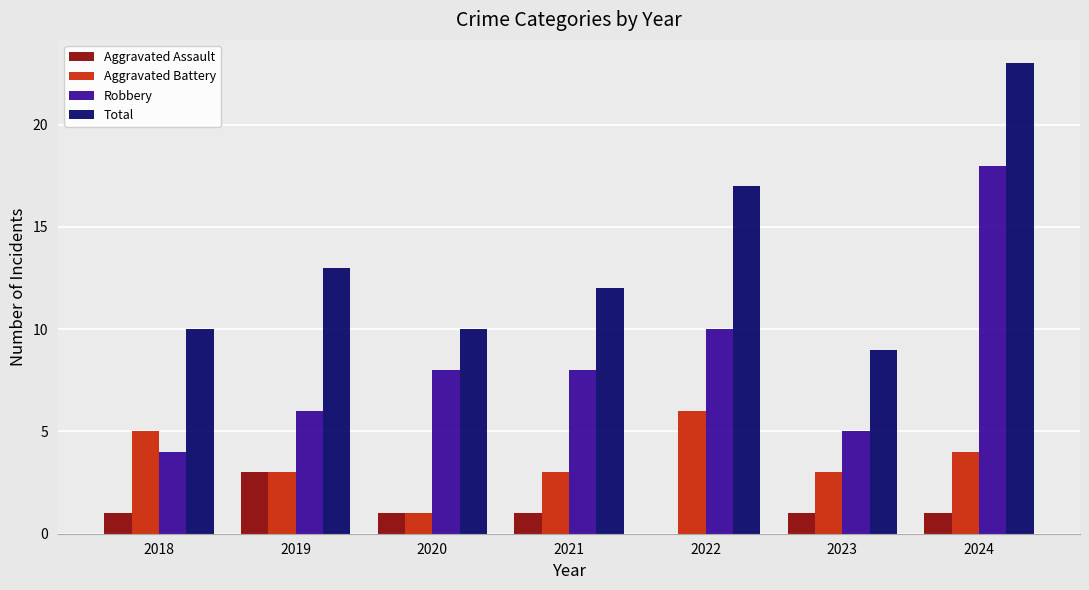

At which label does Total first exceed 12?

2019